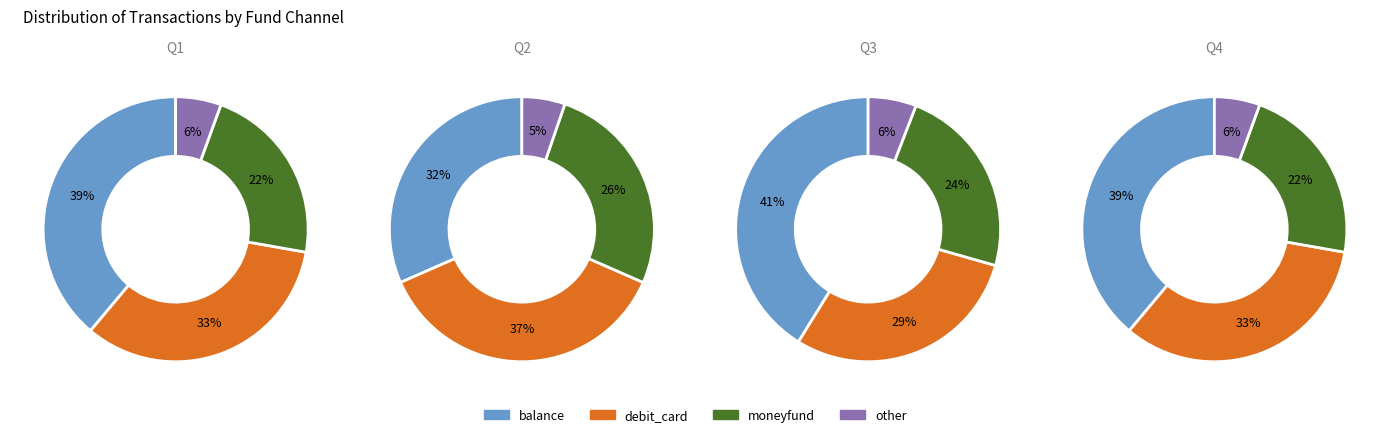

The moneyfund slice represents 28% of the pie. True or false?

False